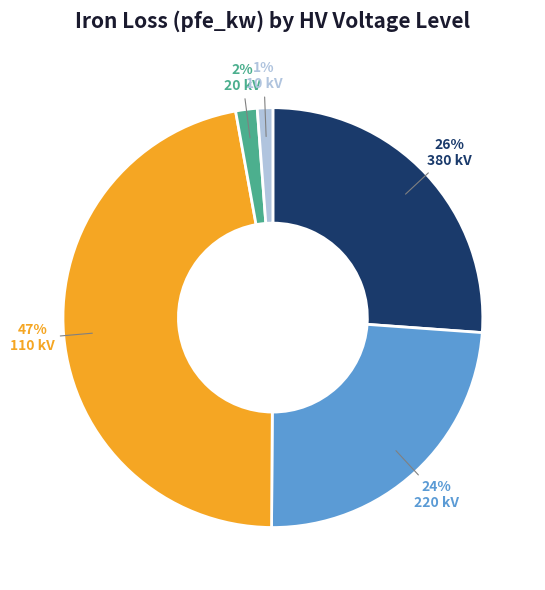

To the nearest percent, what is the average slice percentage?

20%